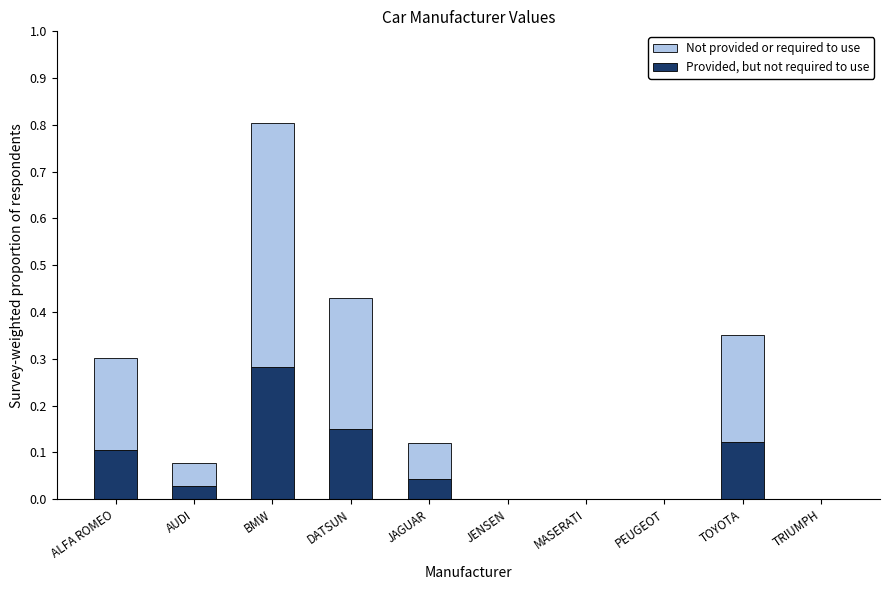

The Provided, but not required to use series shows 0.0 at AUDI. True or false?

True